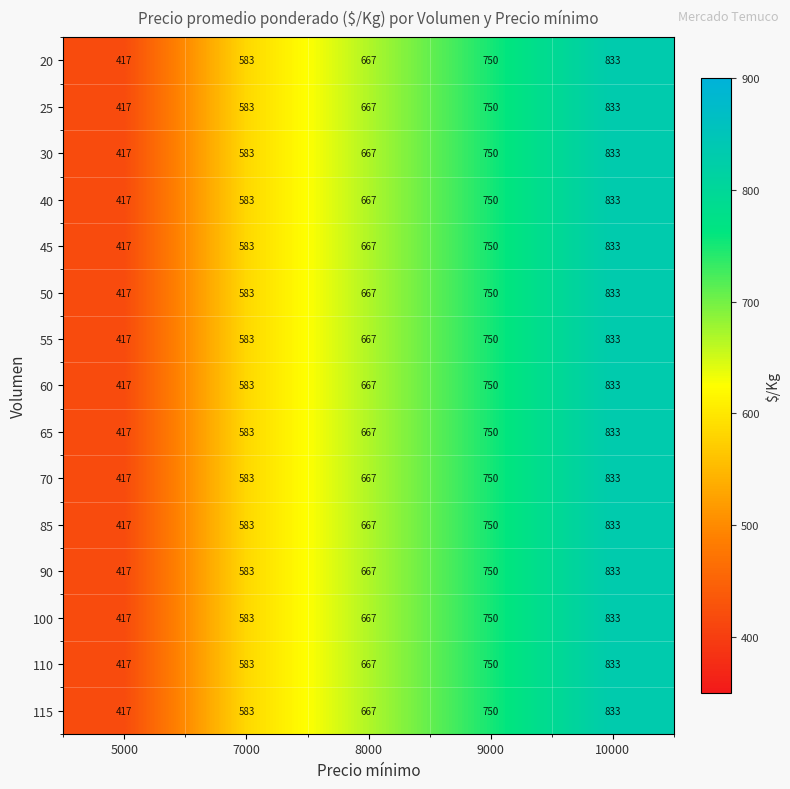

At which label is 115 closest to 625?

7000